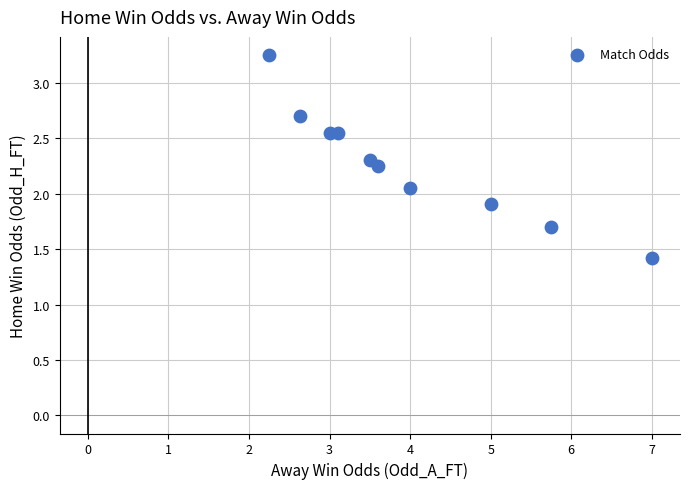

What is the range of X values (max minus min)?

4.8